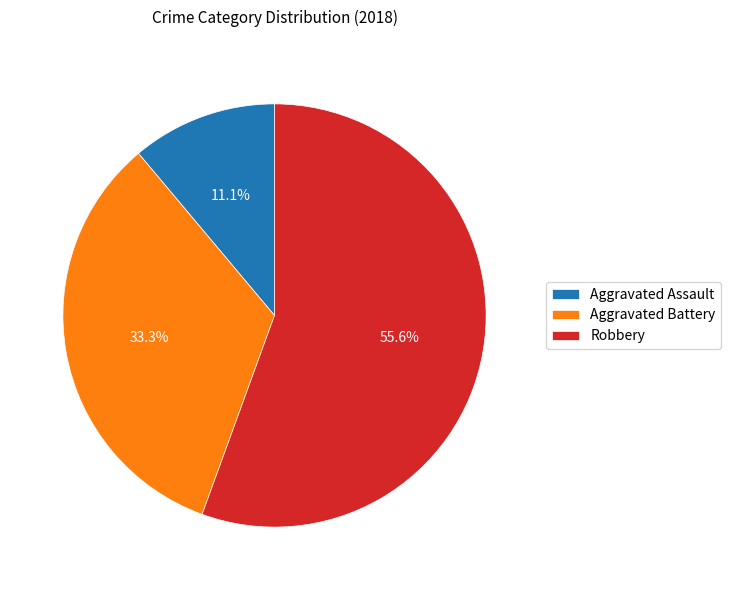

How much of the chart is everything except Robbery?

44.4%